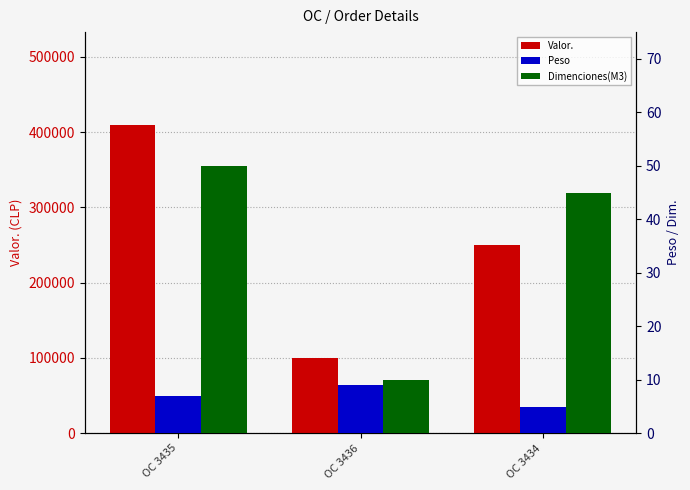

Count the number of data series in this chart.

3